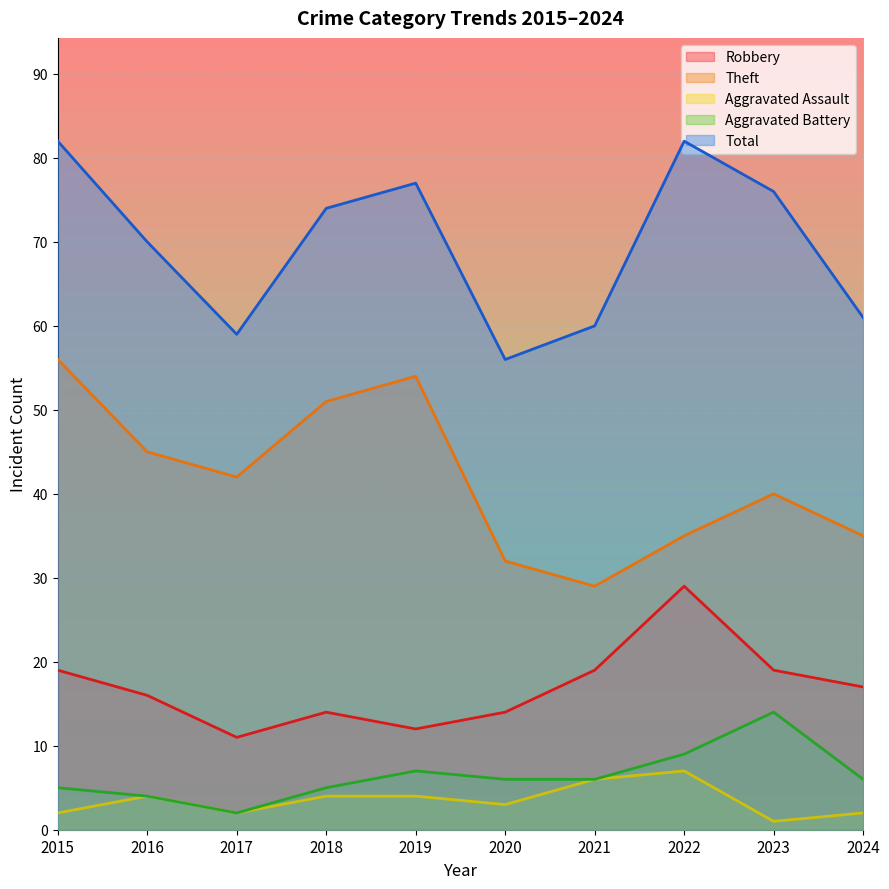

In Total, how many points are lower than both neighbors (excluding endpoints)?

2